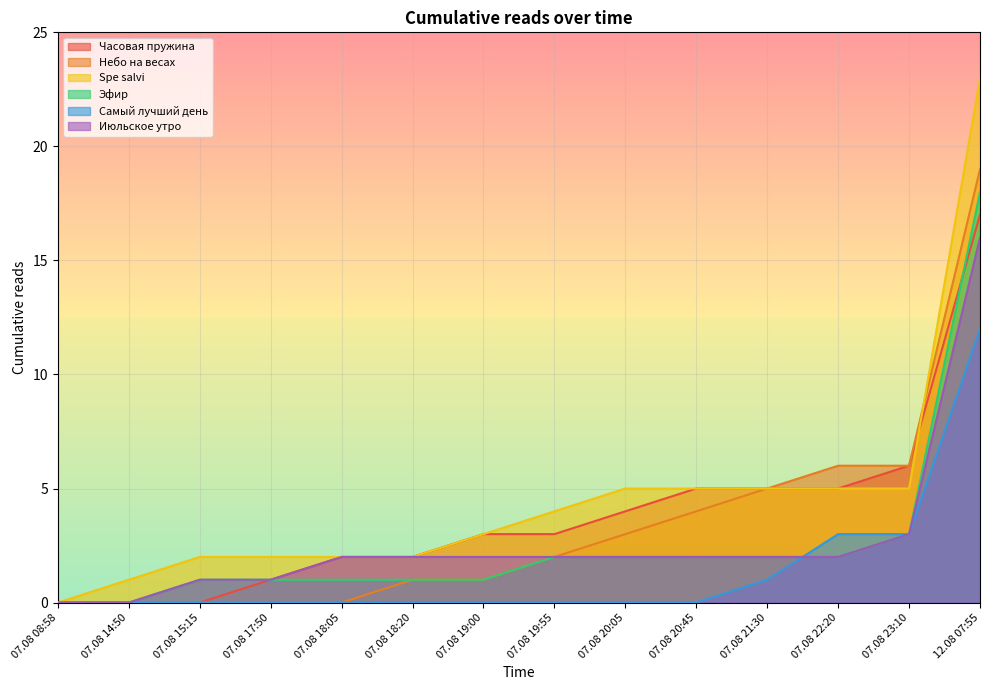

How many data points in Июльское утро are less than 2?

4